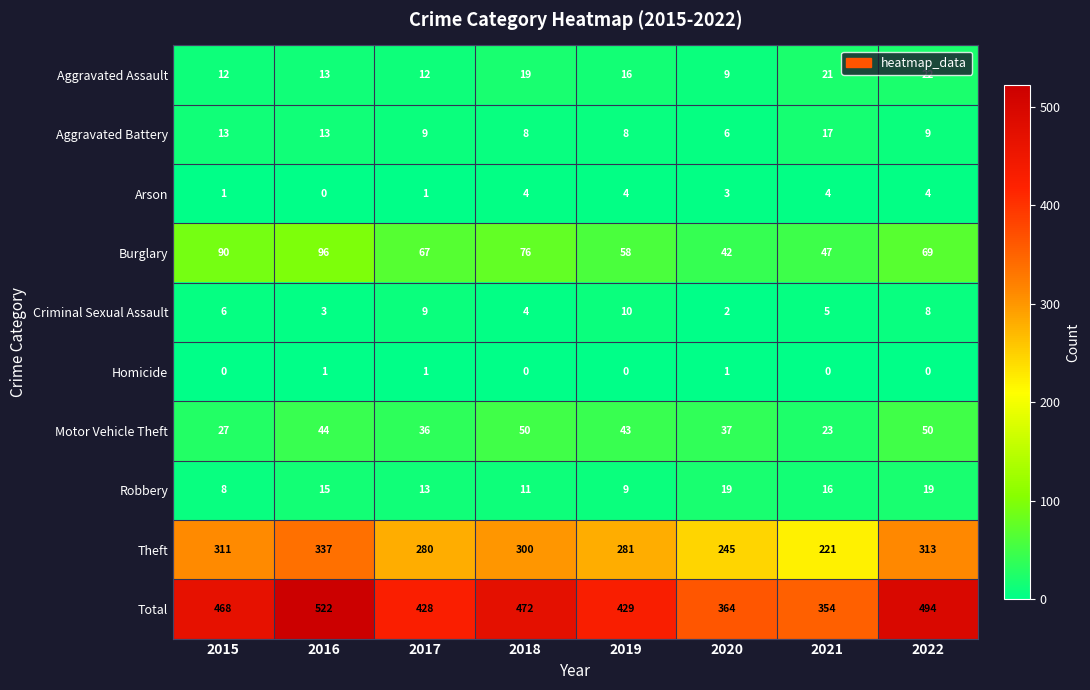

Which series changed the most between 2016 and 2017?

Total